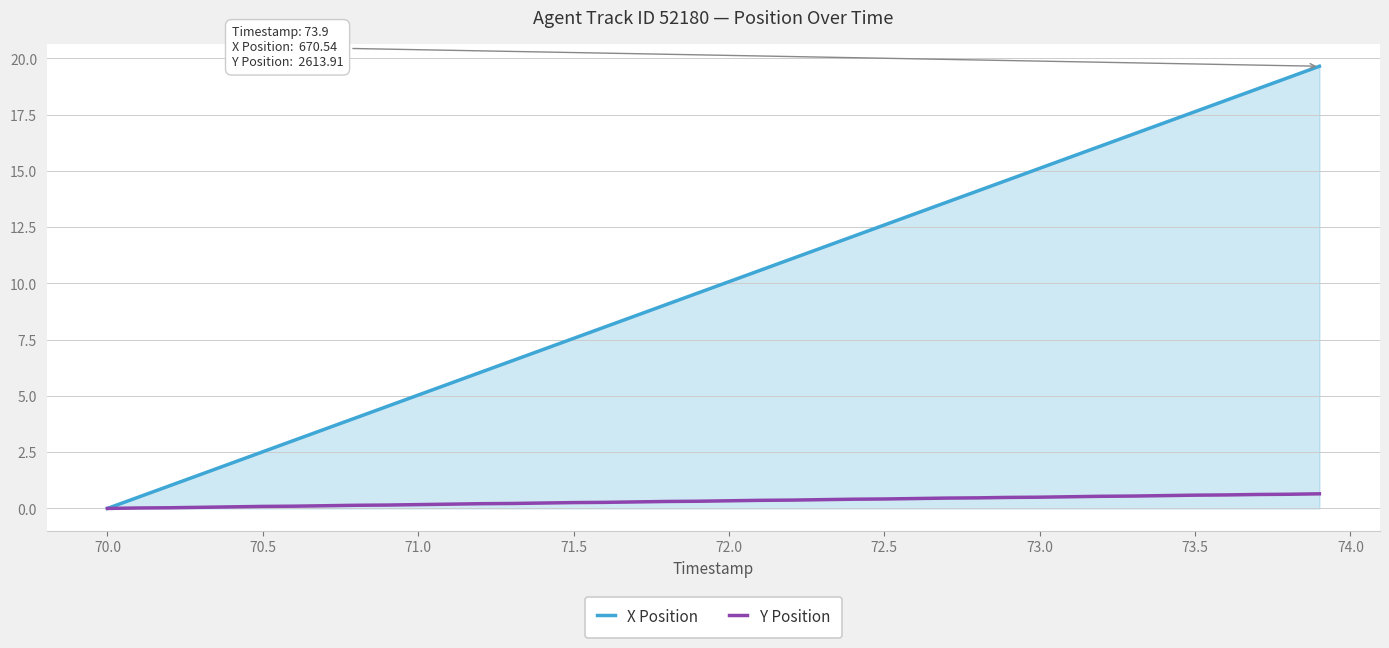

Rank the series by their average value, from lowest to highest.

Y Position, X Position